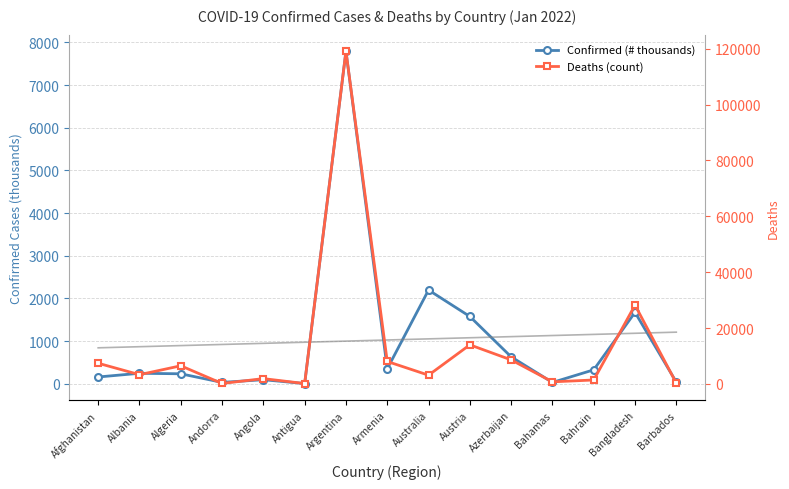

What is the value of the Deaths (count) point at the 11th from the left?

8597.0